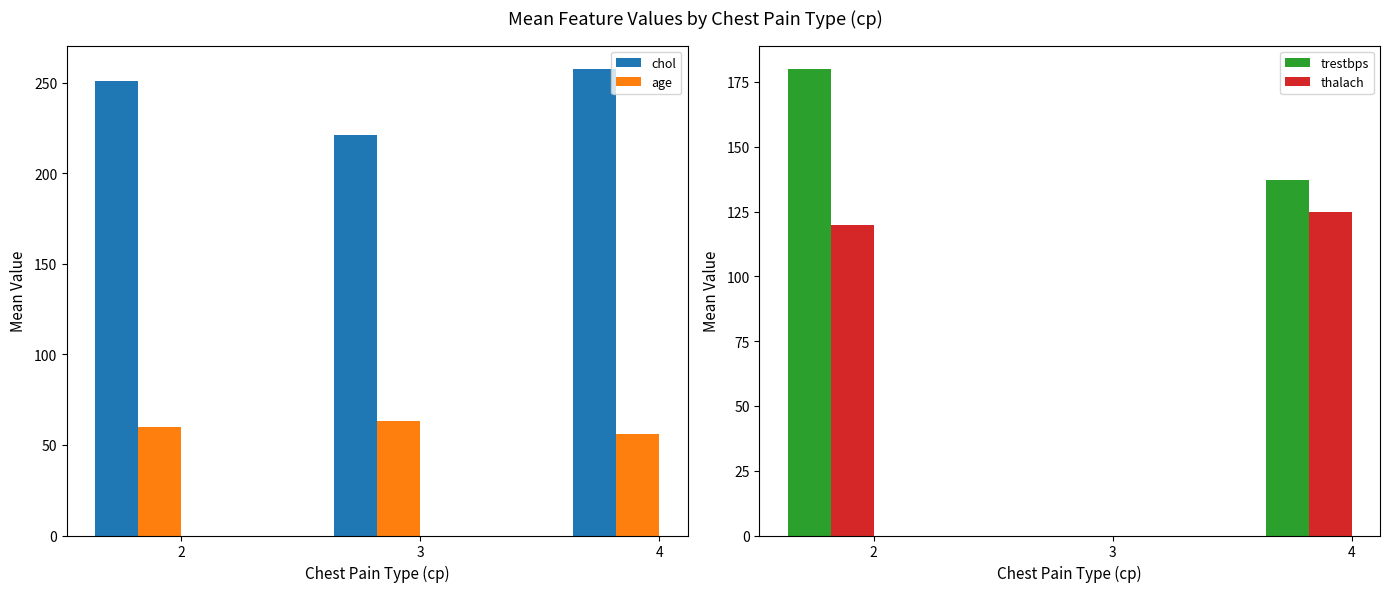

List the series in order of their peak value, highest first.

chol, trestbps, thalach, age